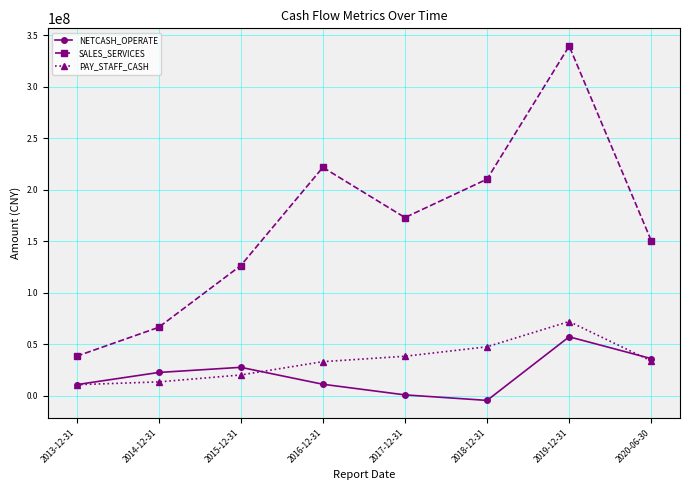

Rank the series by their maximum value, from lowest to highest.

NETCASH_OPERATE, PAY_STAFF_CASH, SALES_SERVICES